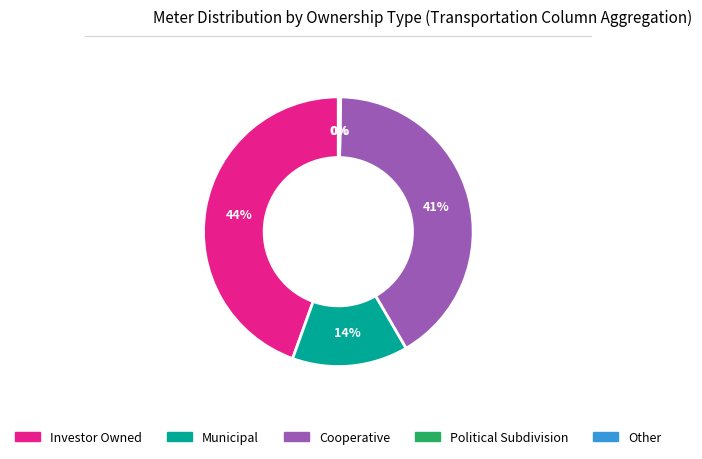

The Investor Owned slice represents 44% of the pie. True or false?

True